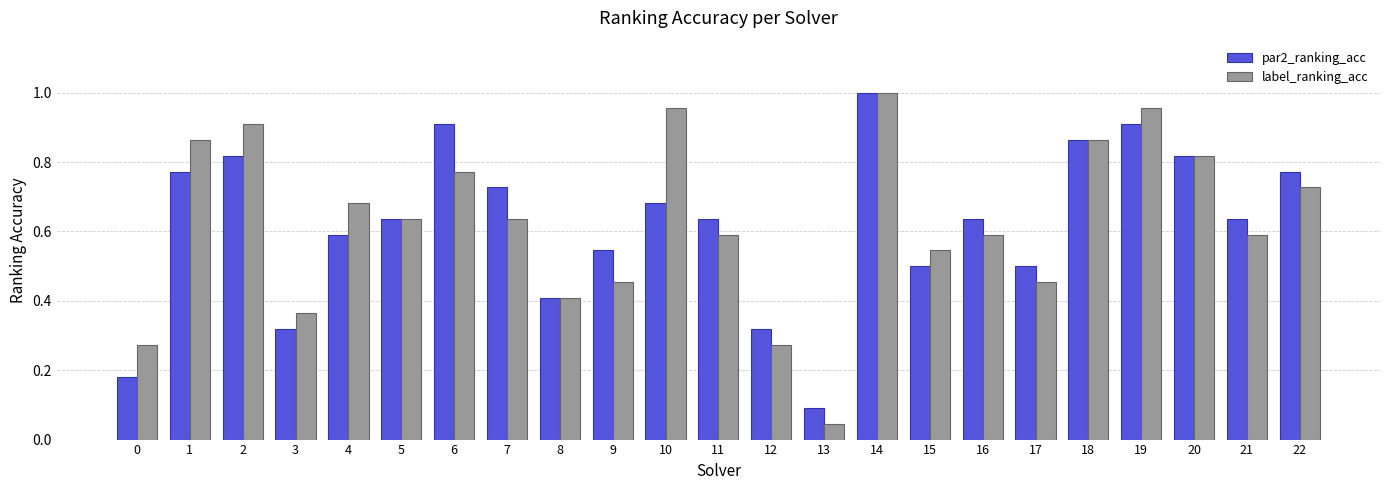

Which series changed the most between 7 and 17?

par2_ranking_acc